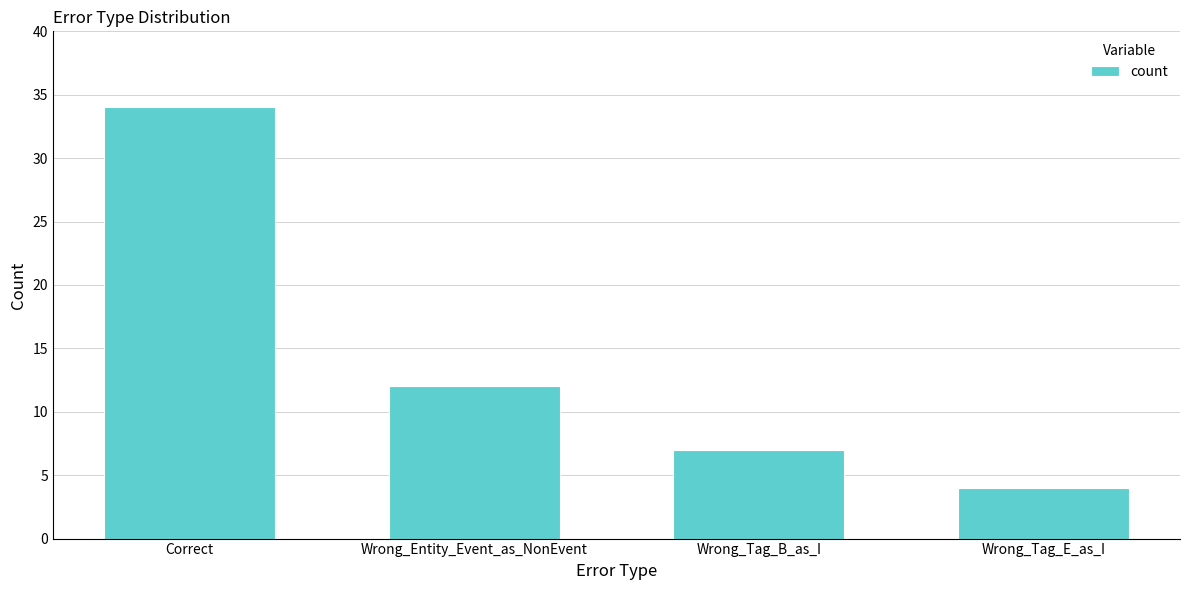

How many values are below 12?

2